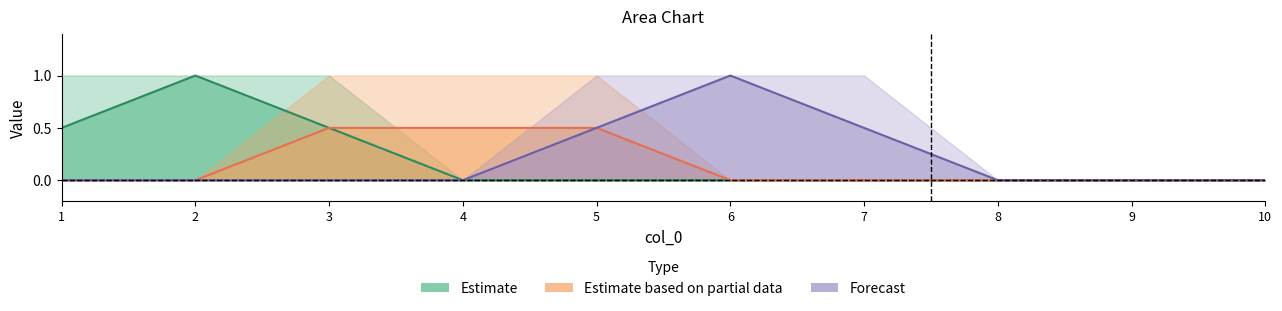

What is the spread (max minus min) of values at 3?

0.5